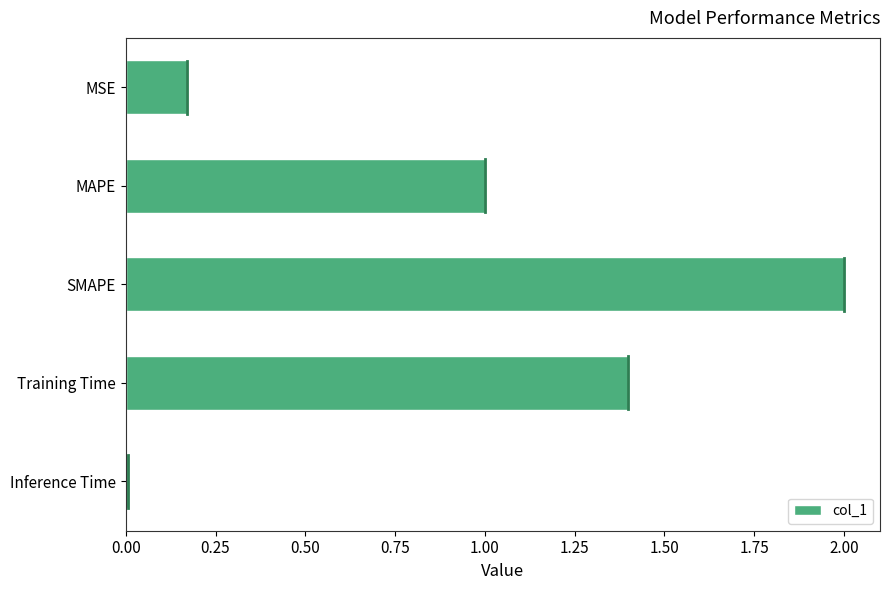

Is it true that the value at SMAPE is 1.0?

False